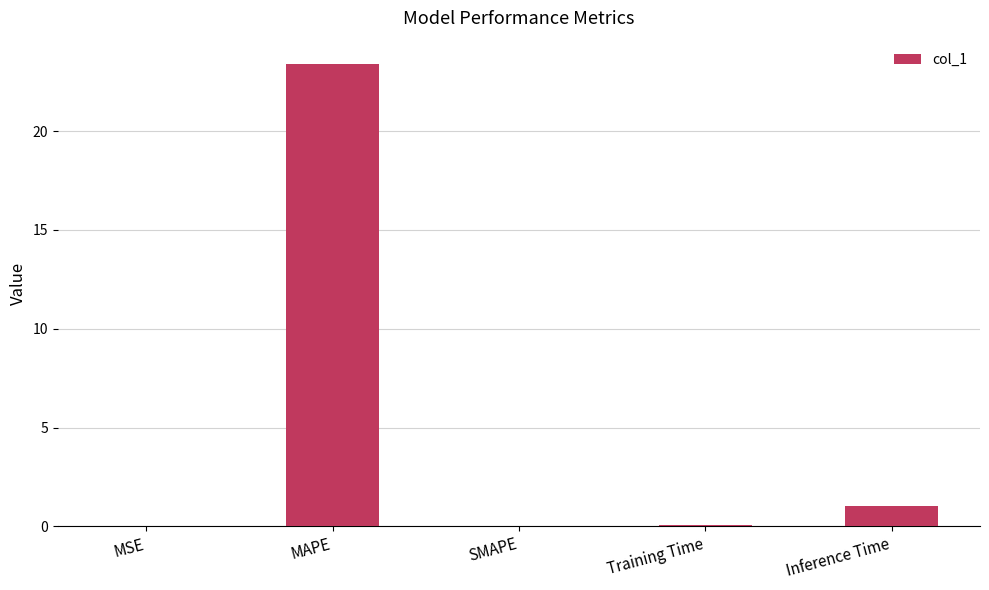

Is it true that the value at SMAPE is 0.0?

True